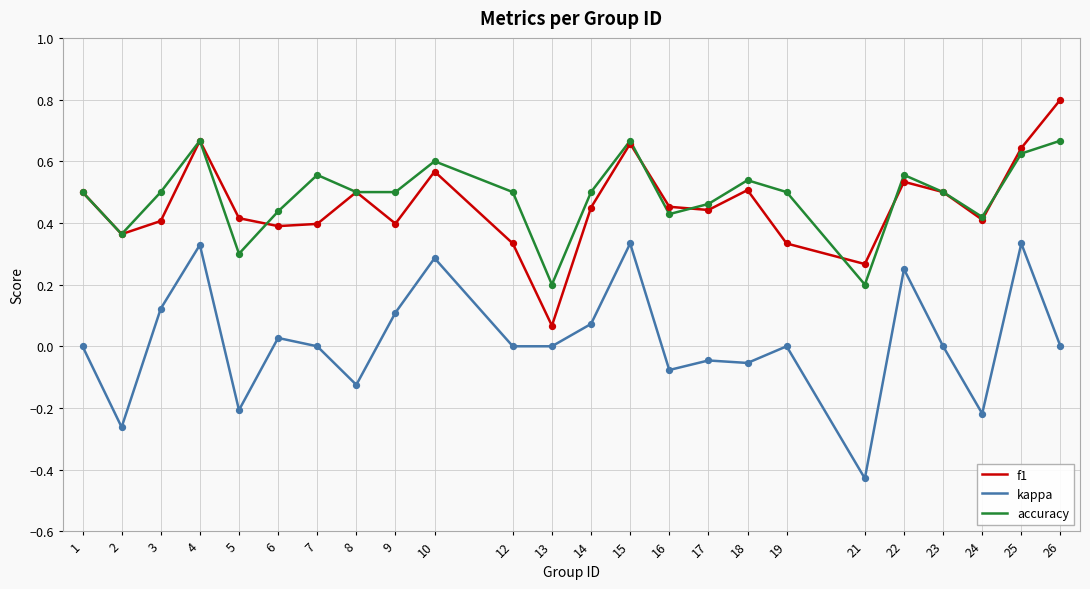

Which series changed the most between 18 and 21?

kappa